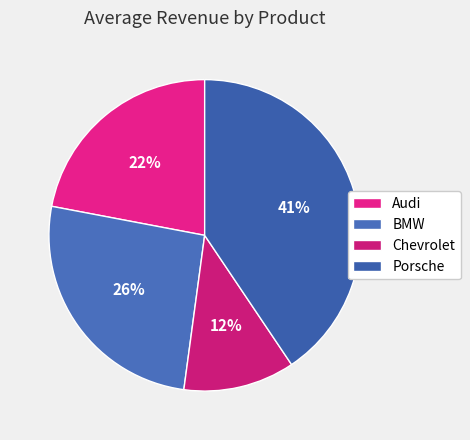

The Audi slice represents 22% of the pie. True or false?

True